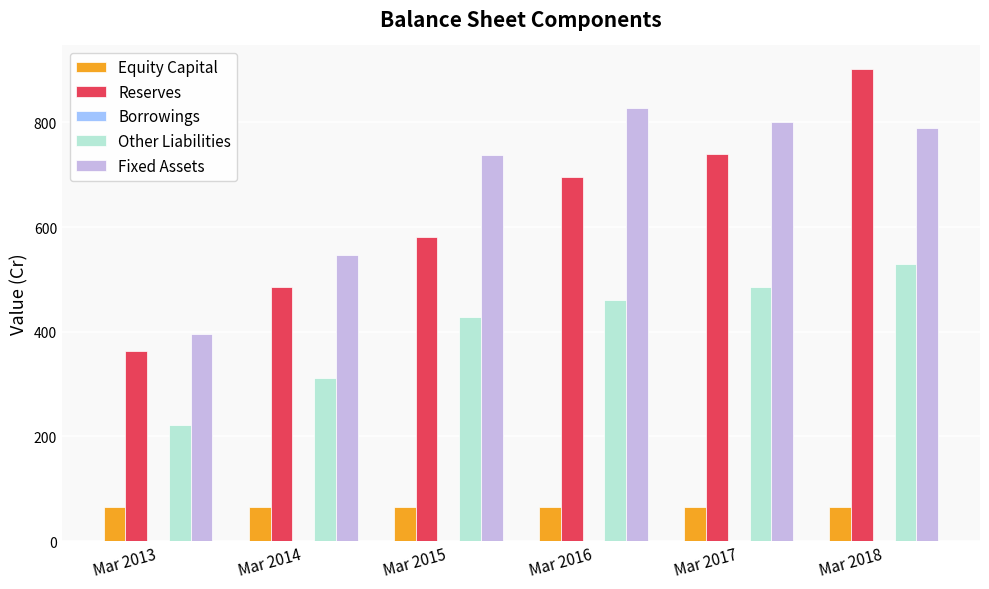

The value of Fixed Assets at Mar 2017 is 1066. True or false?

False